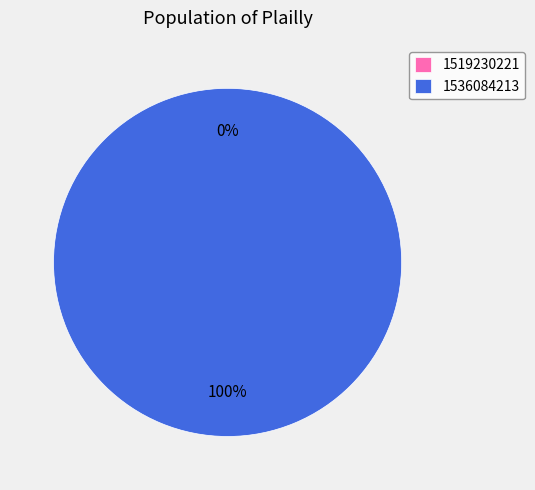

How many slices are in this pie chart?

2